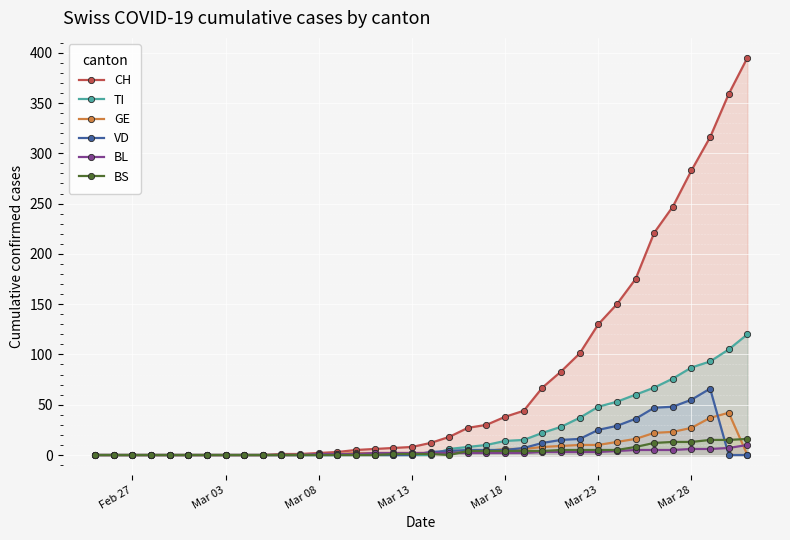

Which series has the largest range (max minus min)?

CH